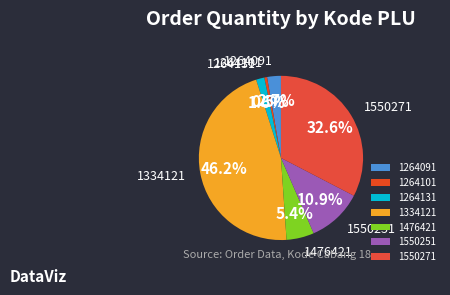

To the nearest percent, what is the average slice percentage?

14%